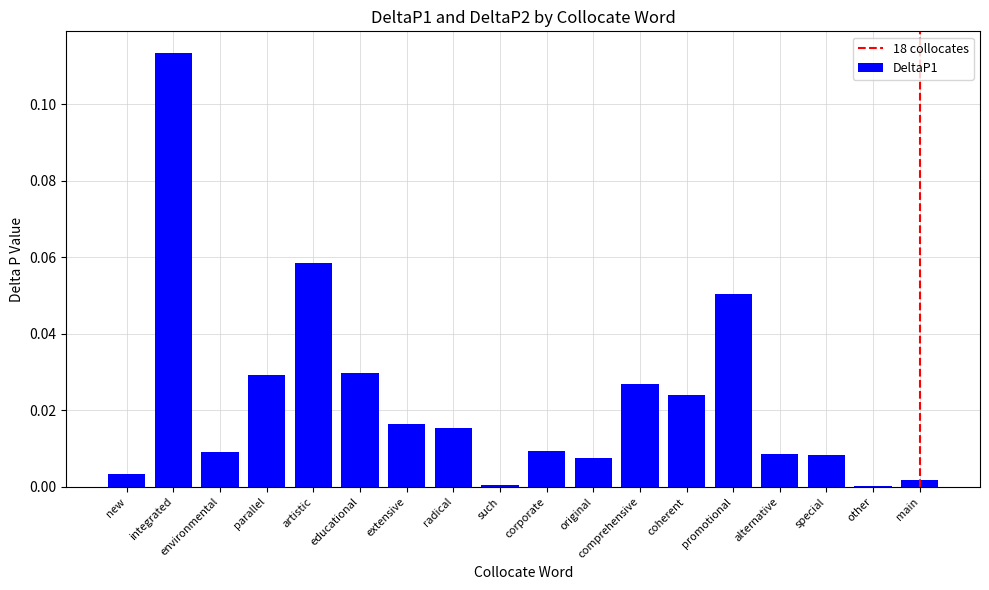

The value at main is 0.0. True or false?

True